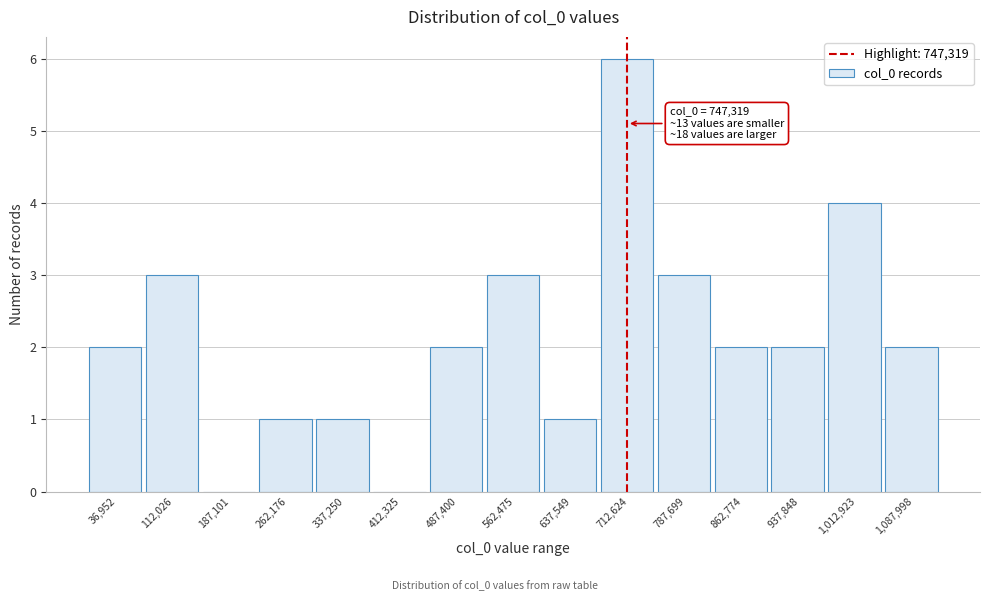

Reading left to right, extract all data points from this chart.

36,952=2	112,026=3	187,101=0	262,176=1	337,250=1	412,325=0	487,400=2	562,475=3	637,549=1	712,624=6	787,699=3	862,774=2	937,848=2	1,012,923=4	1,087,998=2